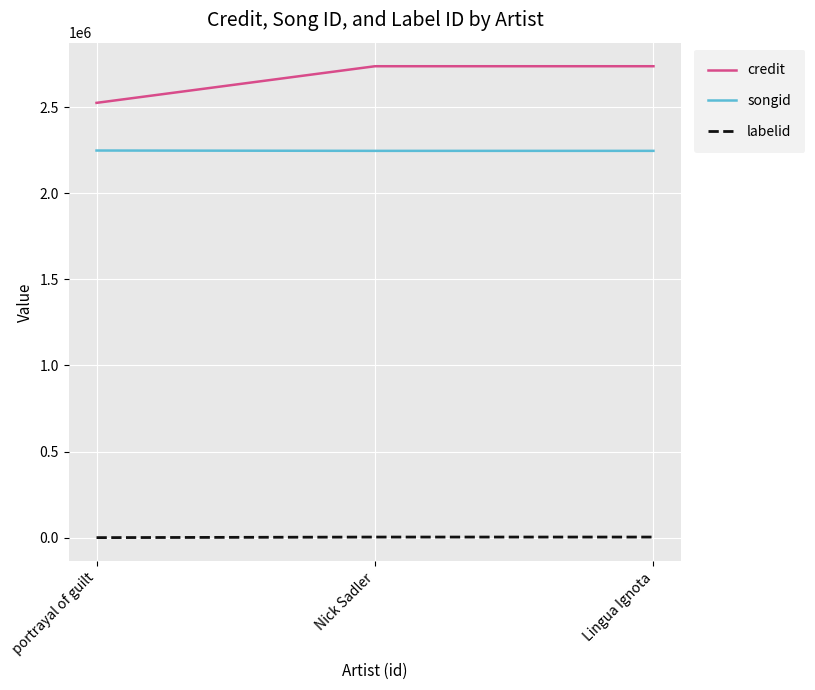

What is the sum of all labelid values?

6533